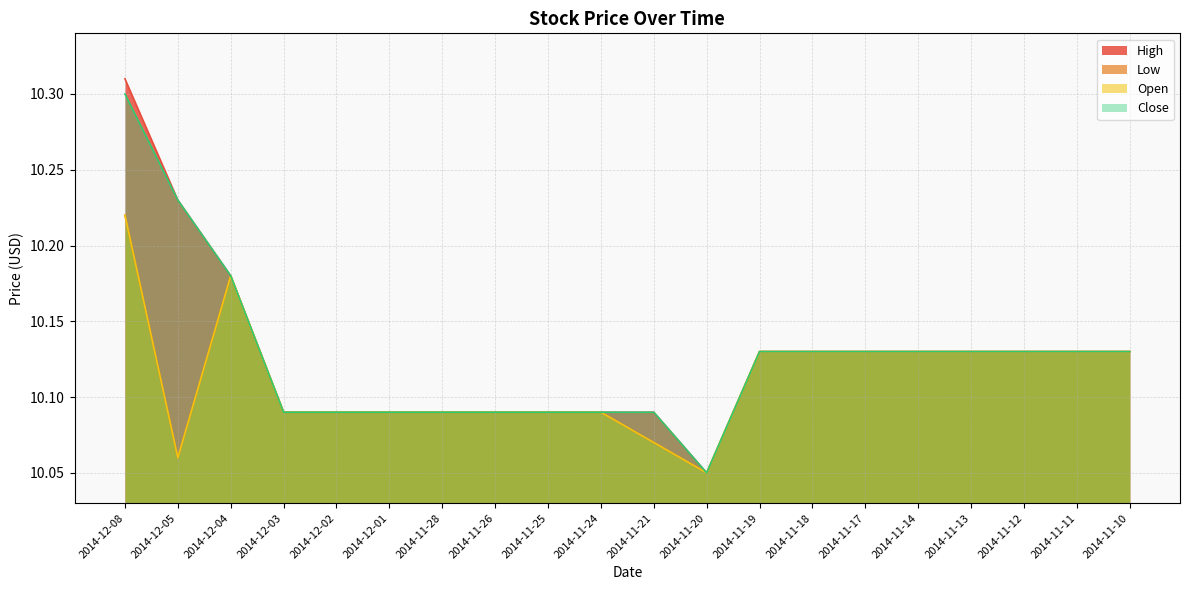

What is the lowest value of the Low series?

10.1